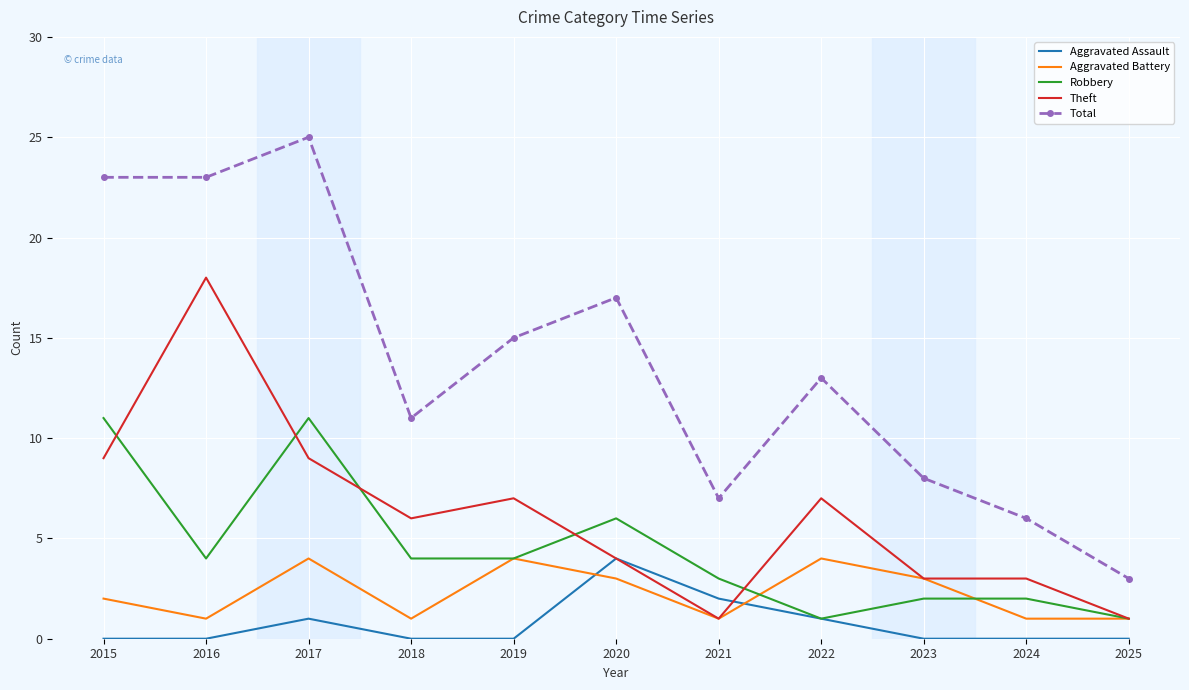

True or false: Aggravated Battery has a value of 1 at 2024.

True